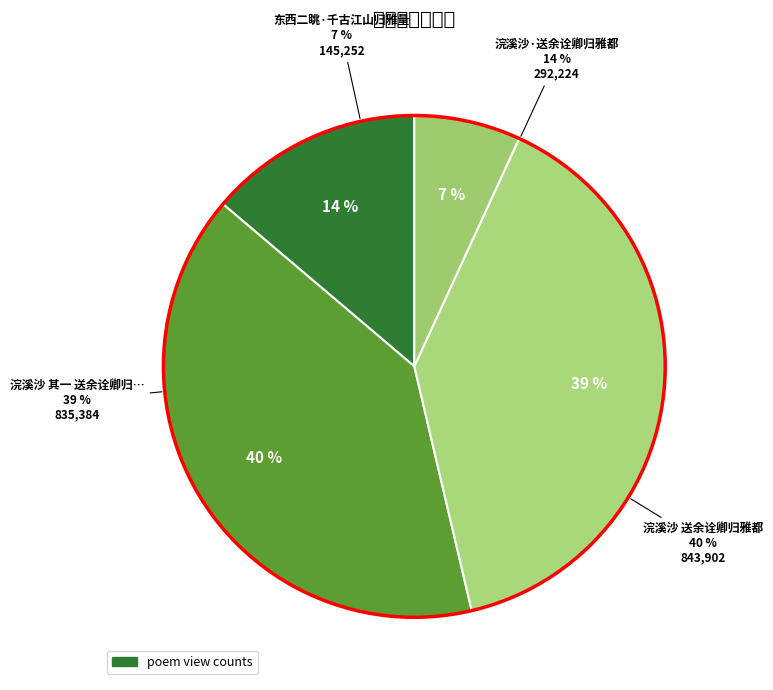

Is there any slice that represents more than half of the pie?

No